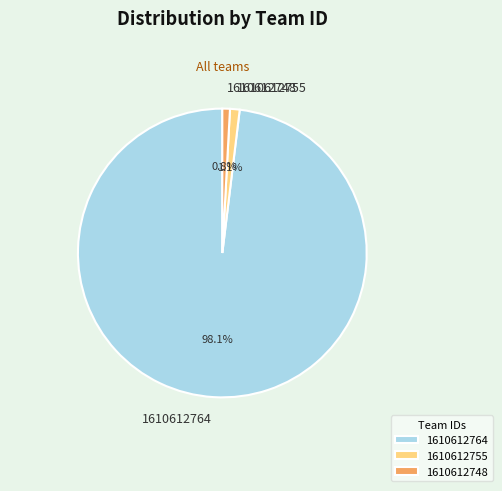

Does 1610612755 account for over 50% of the chart?

No